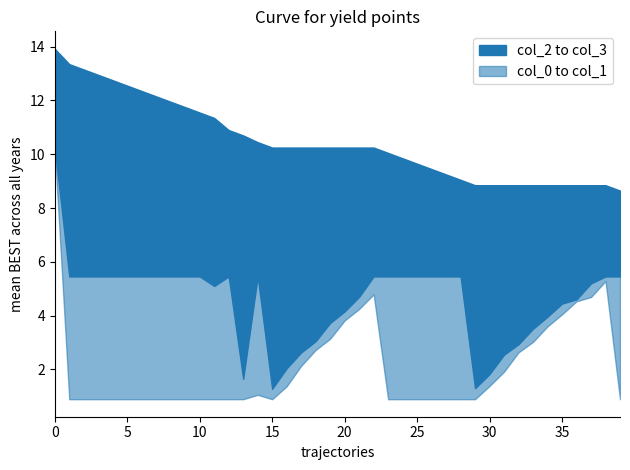

What is the label of the 37th point from the left?

36